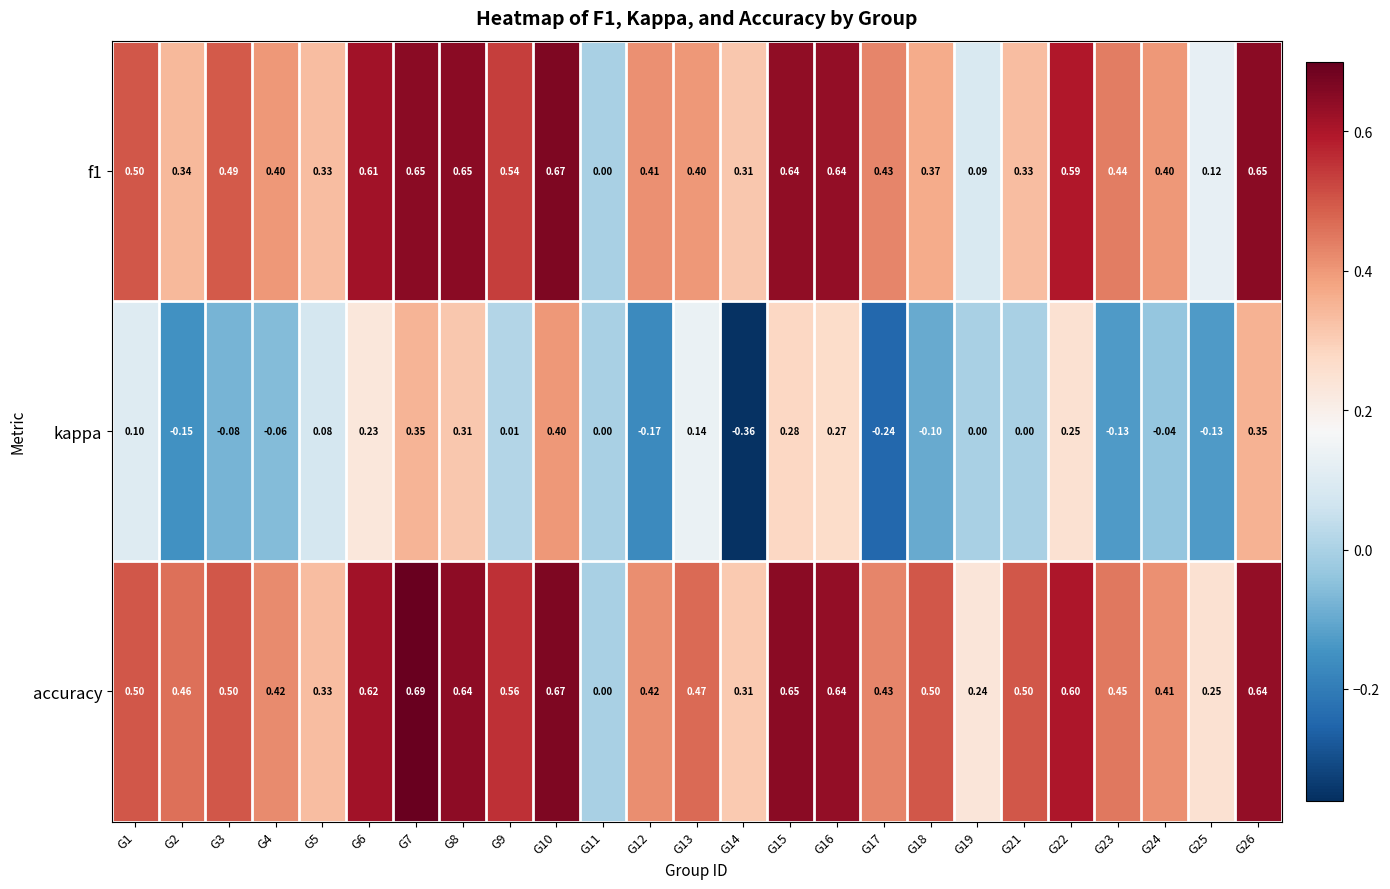

Which series has the largest range (max minus min)?

kappa